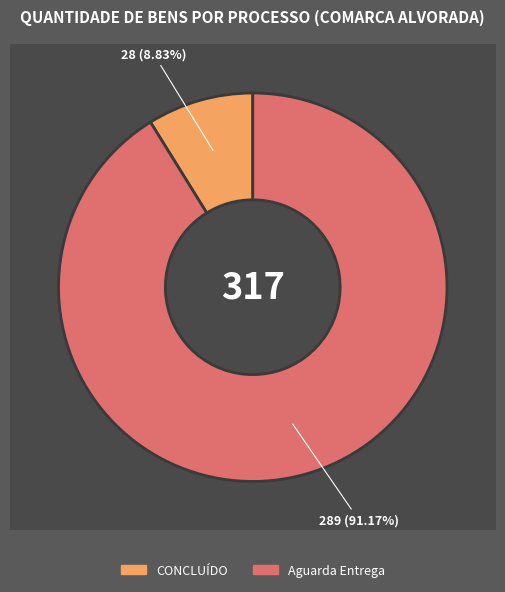

How many slices are in this pie chart?

2